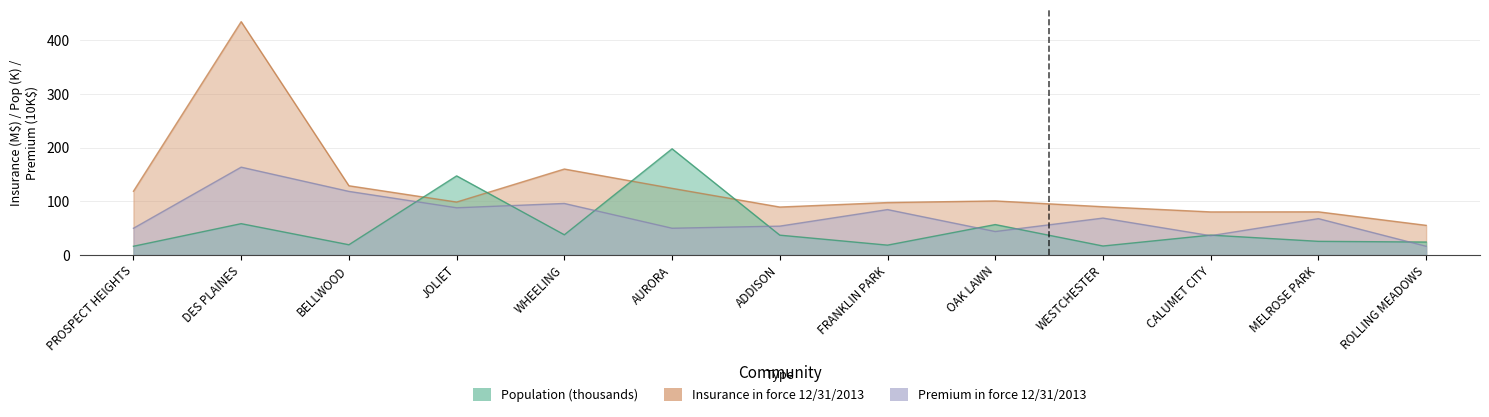

Reading left to right, what are all the values shown in this chart?

Population: PROSPECT HEIGHTS=16.3	DES PLAINES=58.4	BELLWOOD=19.1	JOLIET=147.4	WHEELING=37.6	AURORA=197.9	ADDISON=36.9	FRANKLIN PARK=18.3	OAK LAWN=56.7	WESTCHESTER=16.7	CALUMET CITY=37.0	MELROSE PARK=25.4	ROLLING MEADOWS=24.1
Insurance in force 12/31/2013: PROSPECT HEIGHTS=118.8	DES PLAINES=434.9	BELLWOOD=129.0	JOLIET=98.6	WHEELING=160.2	AURORA=124.2	ADDISON=89.4	FRANKLIN PARK=97.7	OAK LAWN=100.8	WESTCHESTER=89.9	CALUMET CITY=80.3	MELROSE PARK=80.4	ROLLING MEADOWS=55.3
Premium in force 12/31/2013: PROSPECT HEIGHTS=49.8	DES PLAINES=163.7	BELLWOOD=118.5	JOLIET=87.9	WHEELING=96.0	AURORA=49.8	ADDISON=53.8	FRANKLIN PARK=84.6	OAK LAWN=43.7	WESTCHESTER=68.8	CALUMET CITY=35.9	MELROSE PARK=67.7	ROLLING MEADOWS=16.2